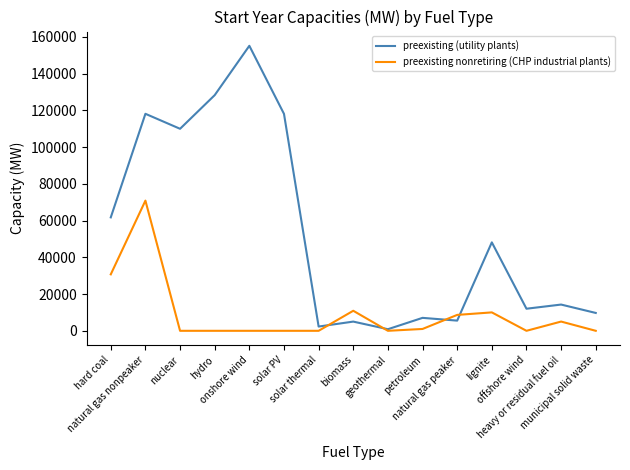

Where is preexisting (utility plants) nearest to the value 77993?

hard coal